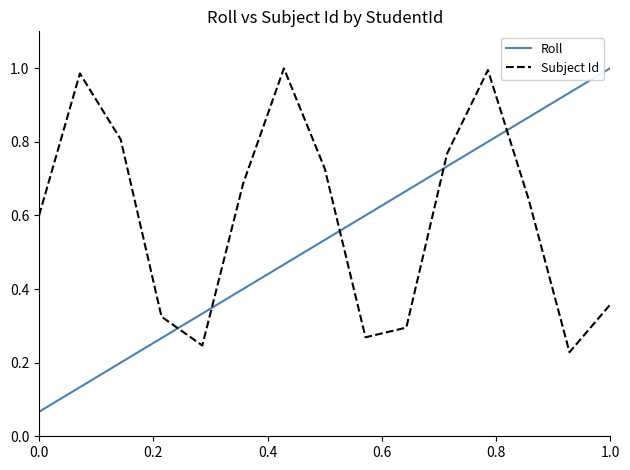

How many intersections are there between Subject Id and Roll?

5